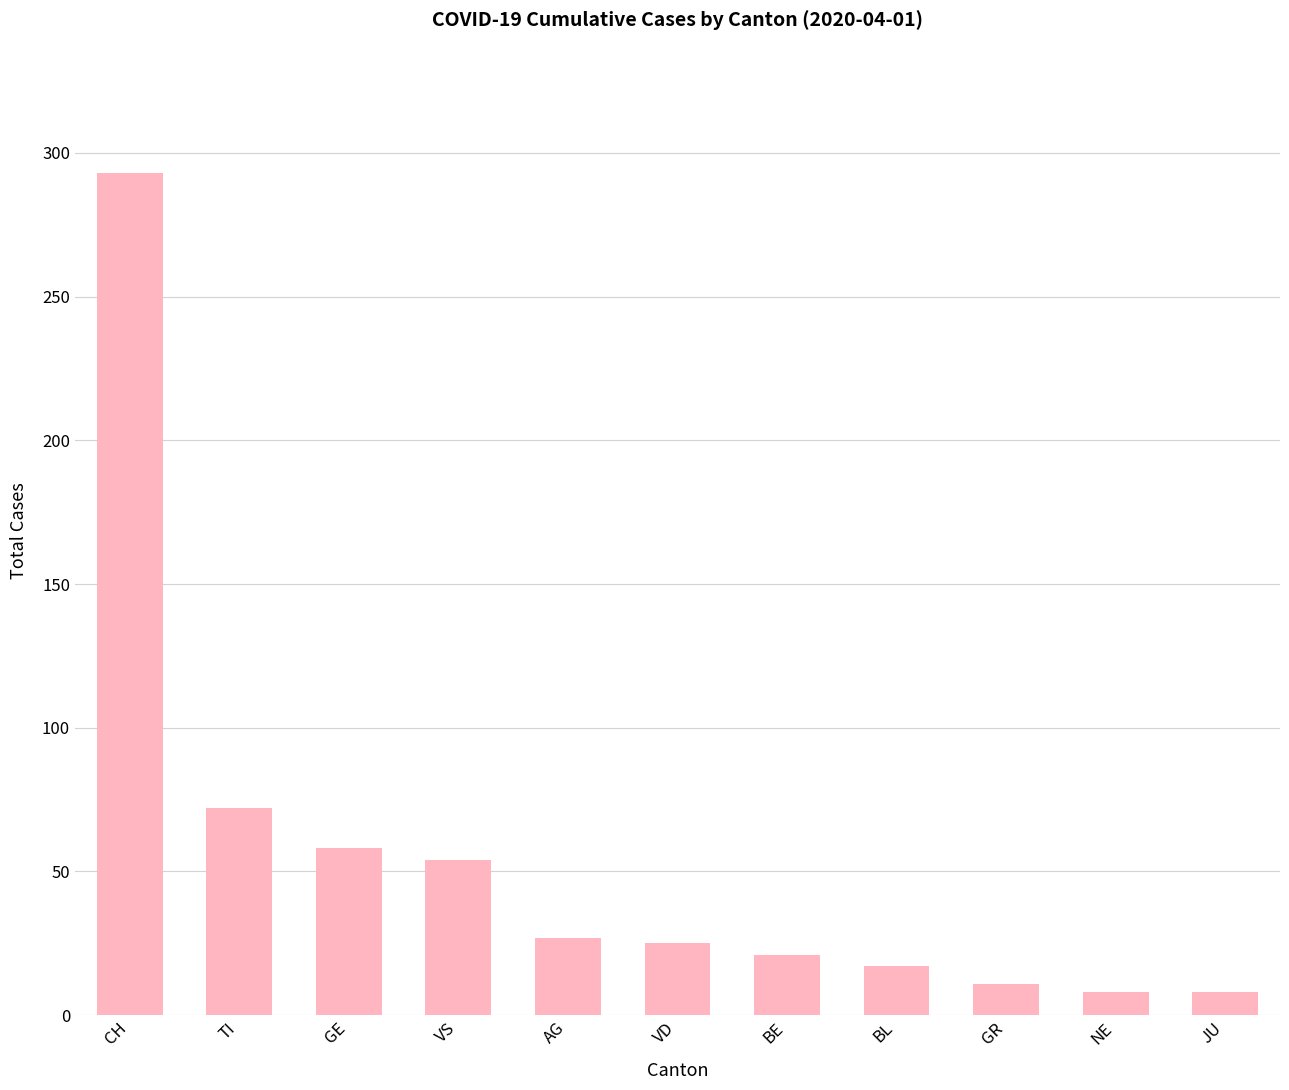

Reading left to right, list all the values displayed in this chart.

293	72	58	54	27	25	21	17	11	8	8